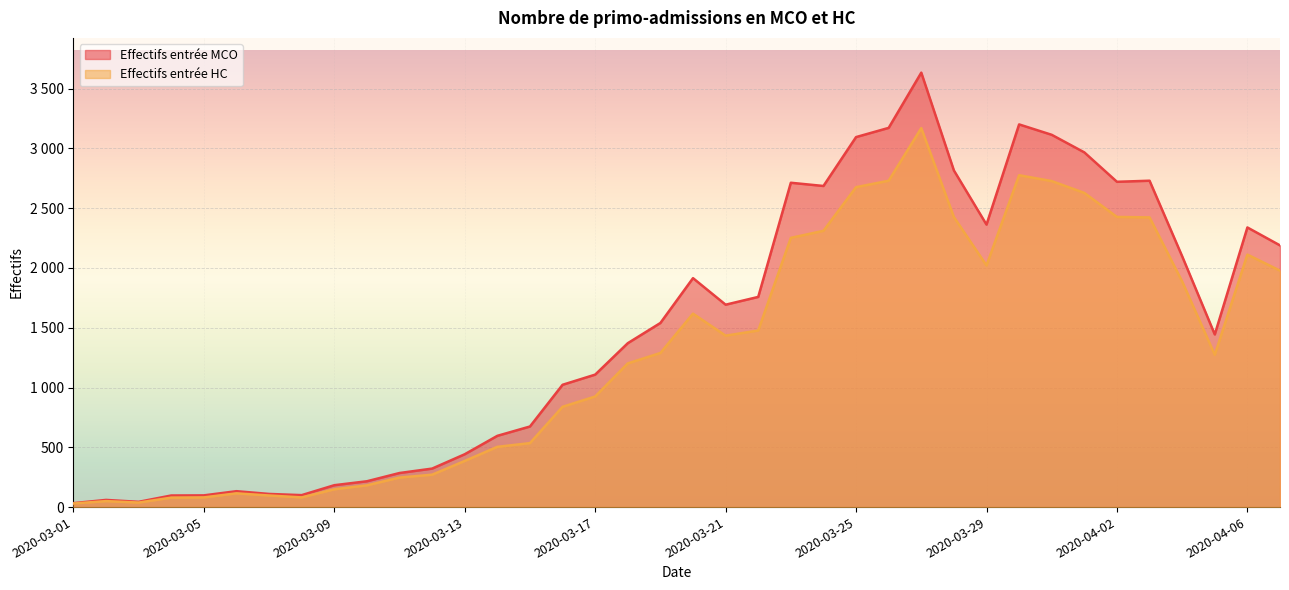

True or false: Effectifs entrée MCO and Effectifs entrée HC intersect in this chart.

False